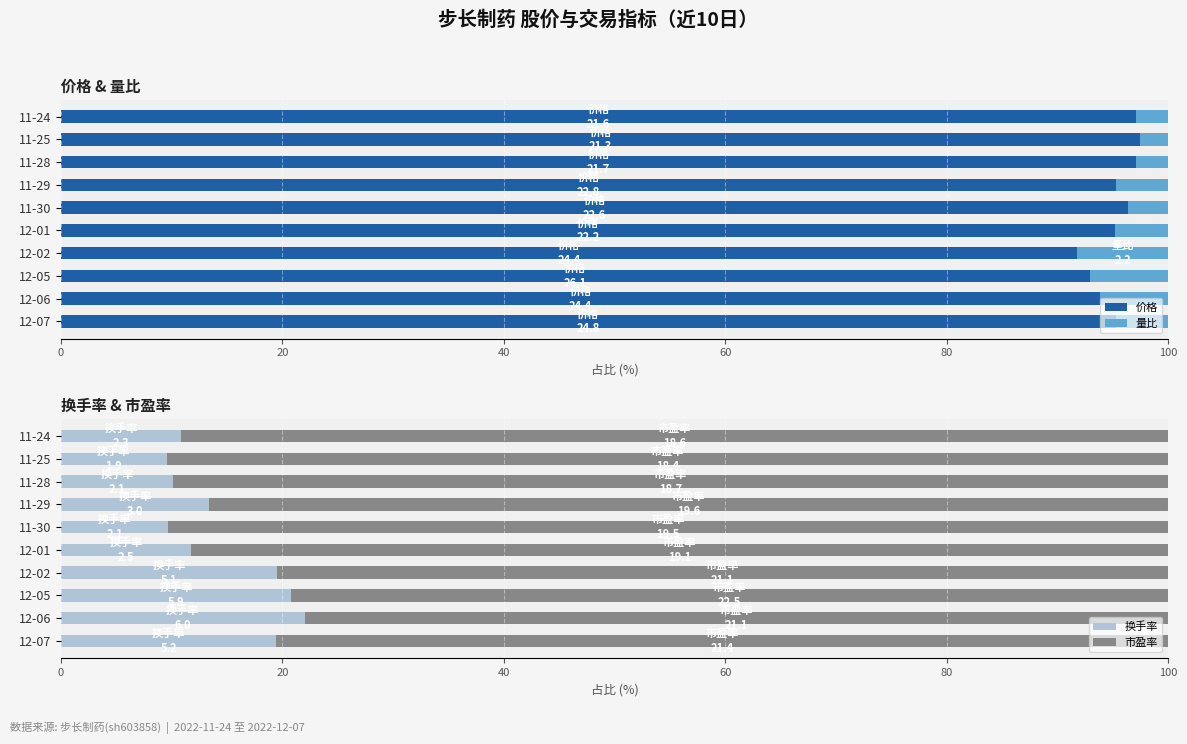

Reading right to left, extract all data points from this chart.

价格: 97.1	97.5	97.1	95.3	96.4	95.2	91.8	92.9	93.9	95.3
量比: 2.9	2.5	2.9	4.7	3.6	4.8	8.2	7.1	6.1	4.7
换手率: 10.9	9.6	10.1	13.4	9.7	11.8	19.5	20.8	22.0	19.5
市盈率: 89.1	90.4	89.9	86.6	90.3	88.2	80.5	79.2	78.0	80.5